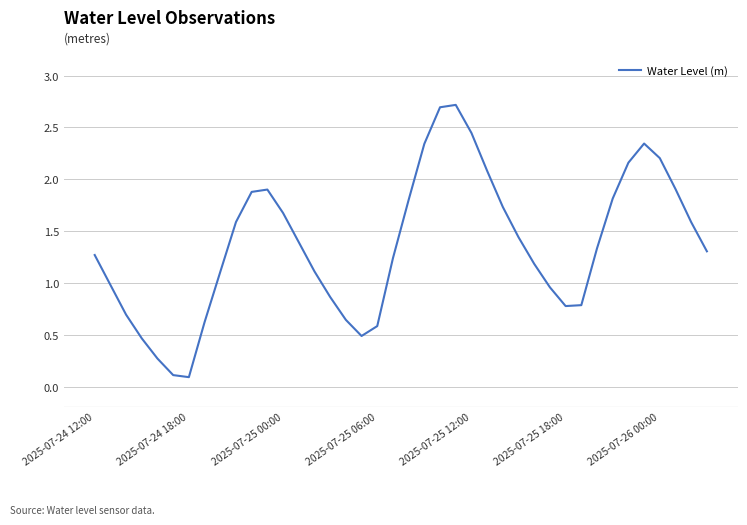

Does the chart display data point markers on the line(s)?

No